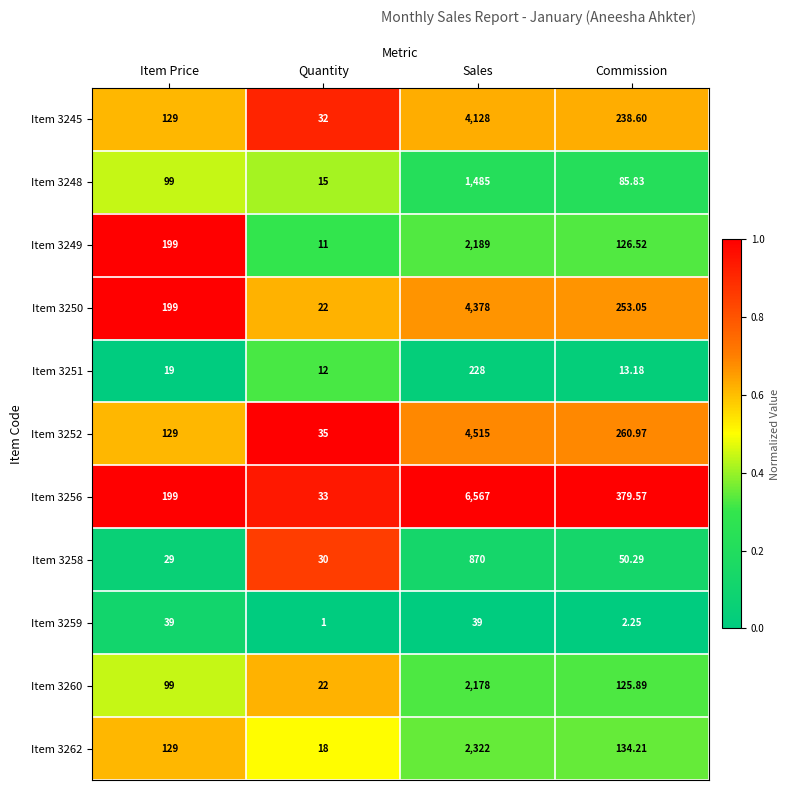

At which label does Item 3262 first exceed 134?

Sales